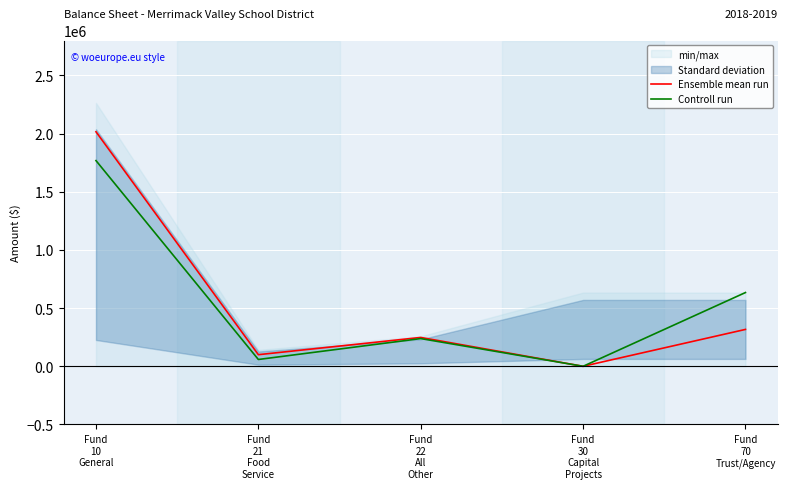

Between Fund
22
All
Other and Fund
30
Capital
Projects, which series saw the biggest shift?

Ensemble mean run